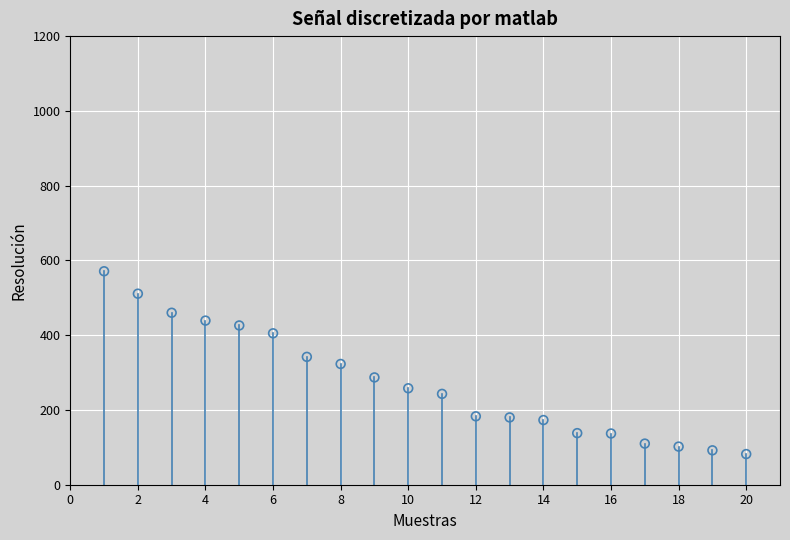

What is the range of Y values (max minus min)?

489